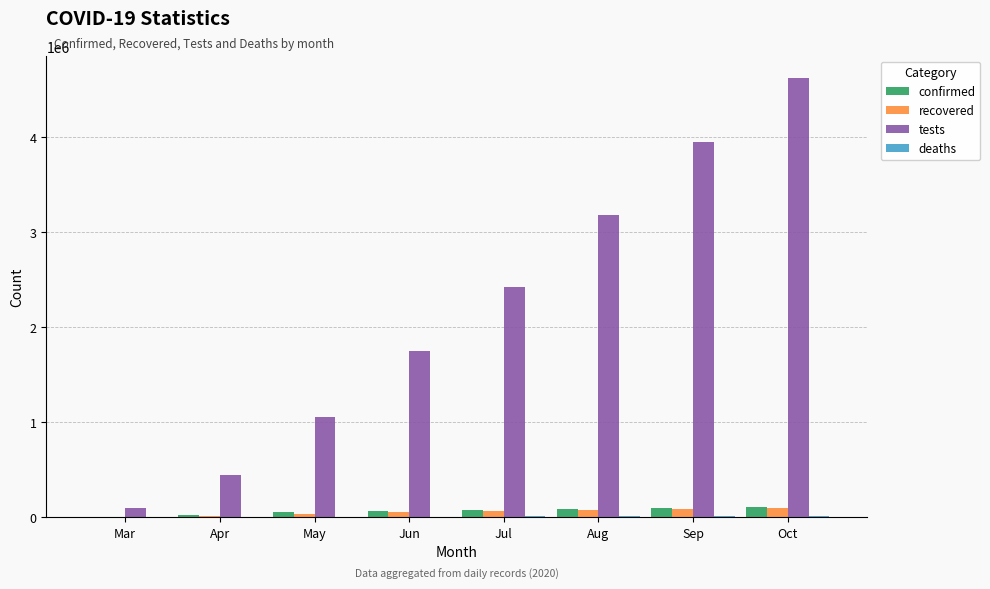

What is the greatest value displayed?

4622580